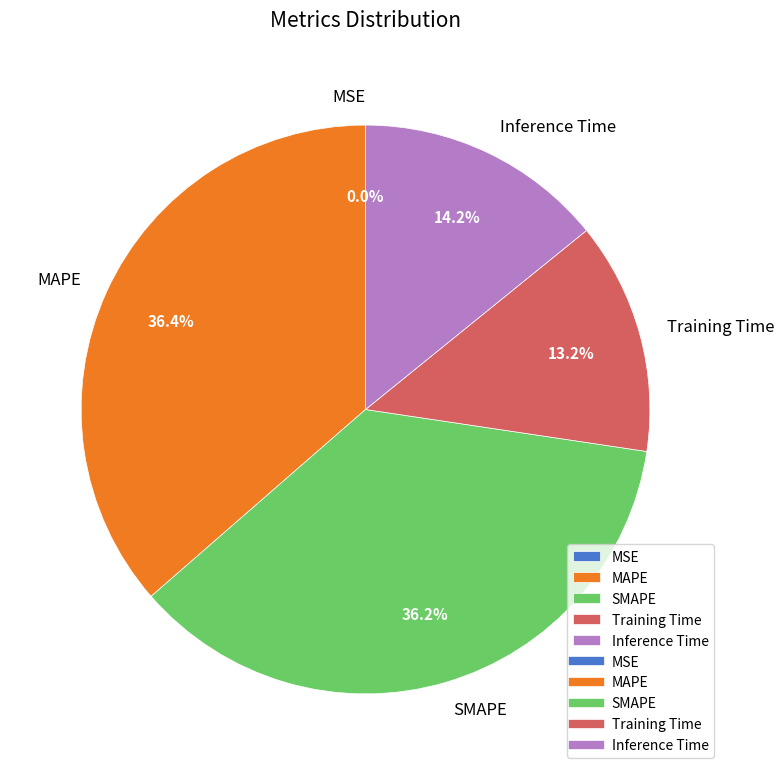

True or false: SMAPE accounts for 26% of the total.

False